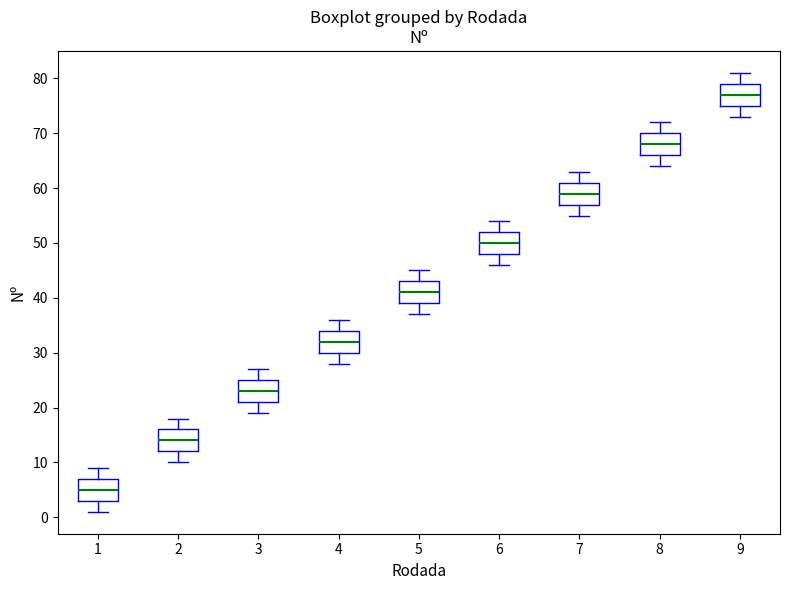

Reading left to right, read every box against the y-axis: the position of its median line, the range the box covers, and the ends of its whiskers. The values are not printed on the chart, so give them approximately, as read against the axis.

1: median 5, box 3 to 7, whiskers 1 to 9
2: median 14, box 12 to 16, whiskers 10 to 18
3: median 23, box 21 to 25, whiskers 19 to 27
4: median 32, box 30 to 34, whiskers 28 to 36
5: median 41, box 39 to 43, whiskers 37 to 45
6: median 50, box 48 to 52, whiskers 46 to 54
7: median 59, box 57 to 61, whiskers 55 to 63
8: median 68, box 66 to 70, whiskers 64 to 72
9: median 77, box 75 to 79, whiskers 73 to 81